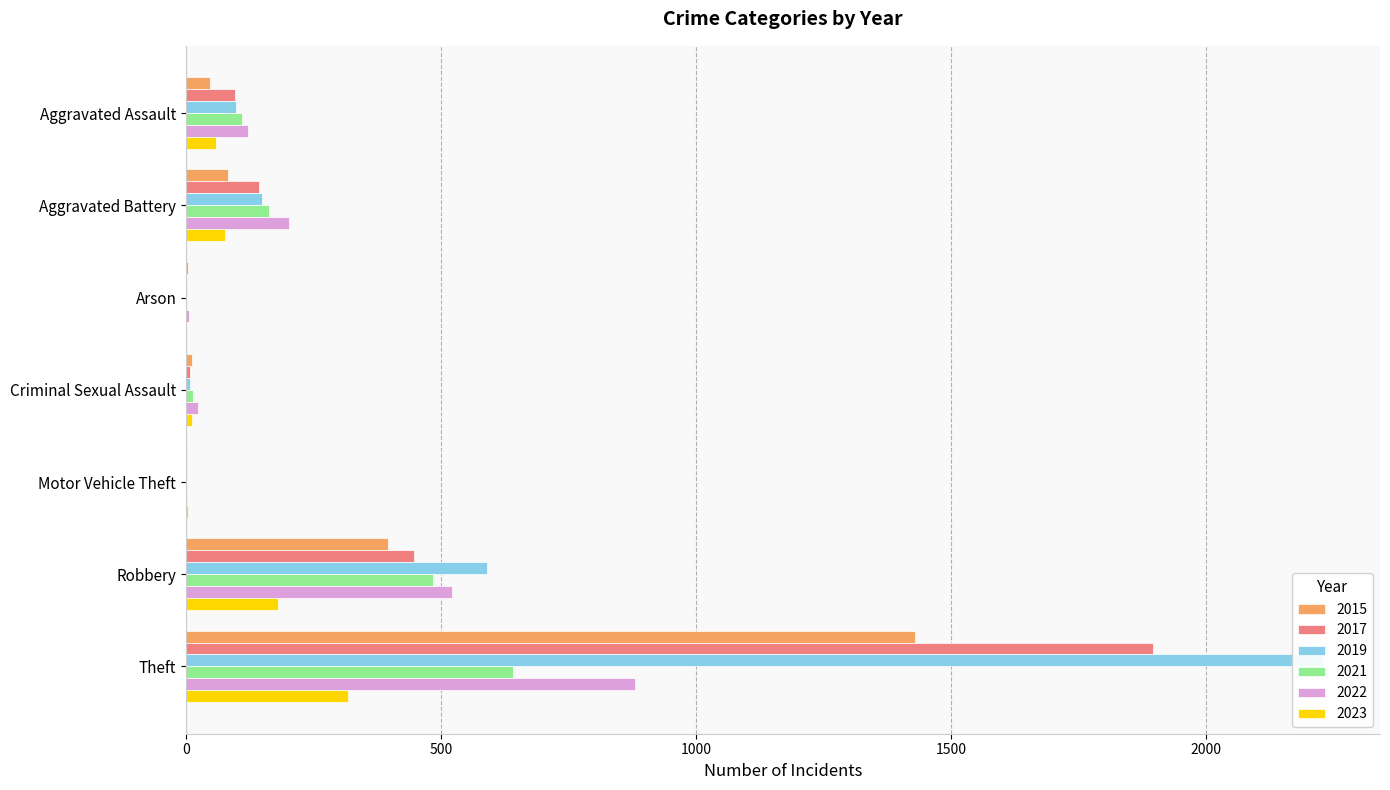

At which category does the chart reach its minimum across all series?

Arson